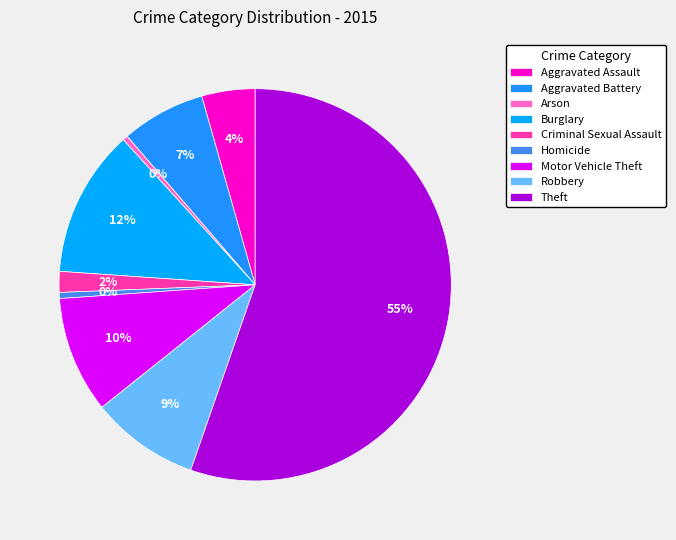

Is it true that Robbery is 9% of the pie?

True